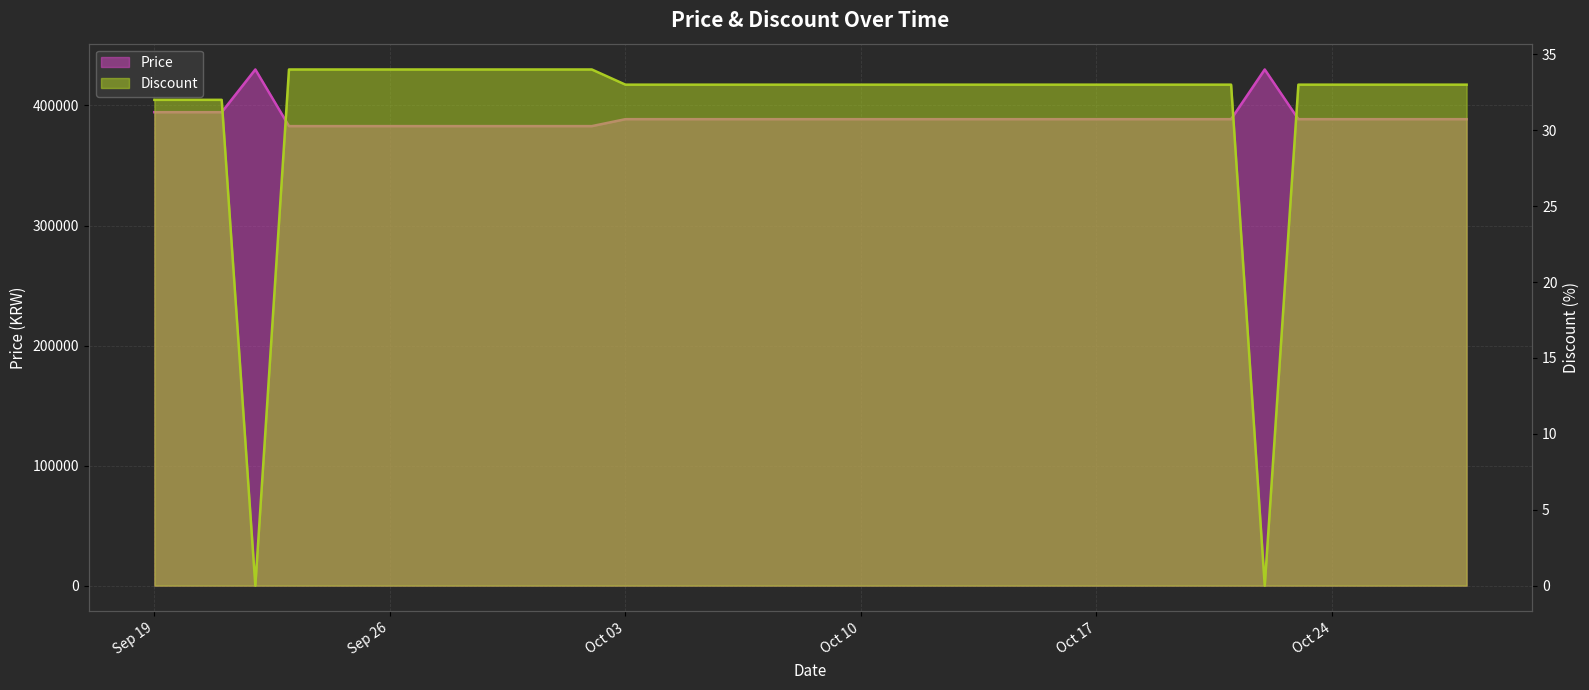

True or false: Price has a value of 546223 at 2023-10-27.

False